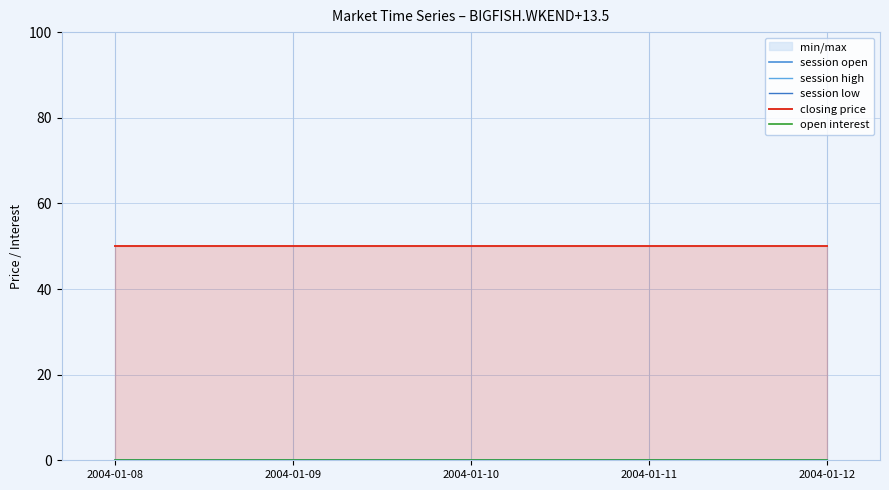

Reading right to left, what are all the values shown in this chart?

session open: 0	0	0	0	0
session high: 0	0	0	0	0
session low: 0	0	0	0	0
closing price: 50	50	50	50	50
open interest: 0	0	0	0	0